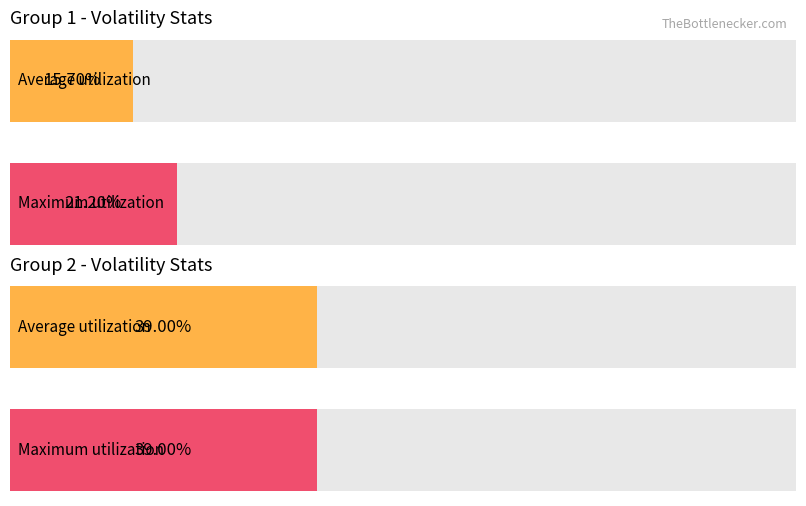

True or false: Average utilization has a value of 0.2 at Volitility (Group 1).

True